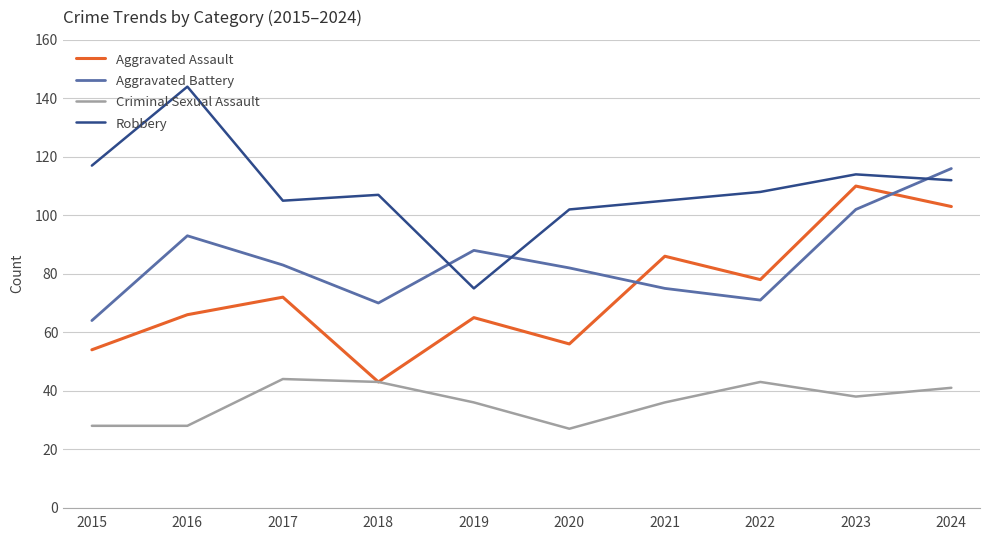

Read the Aggravated Assault value at 2016, to the nearest 5.

65